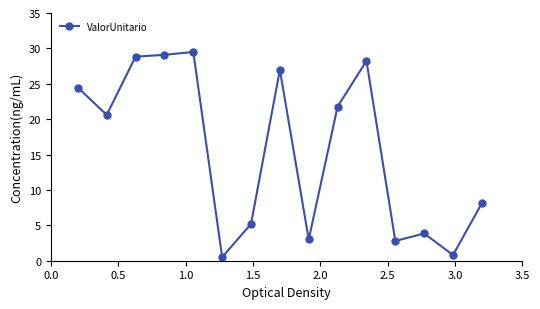

True or false: there are more than 0 points higher than both neighbors.

True